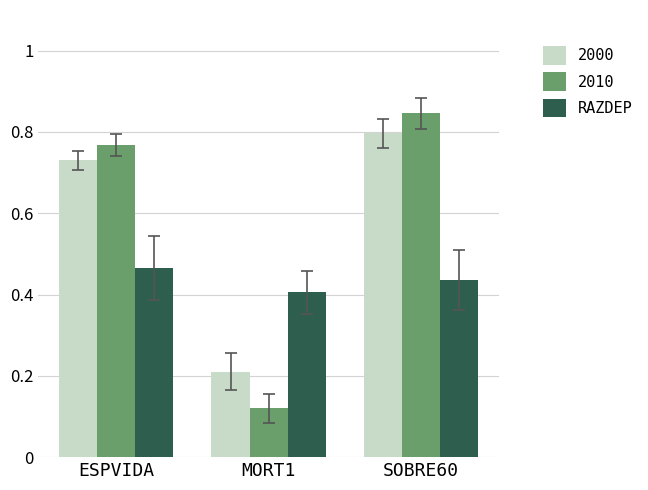

Does the chart contain any negative values?

No